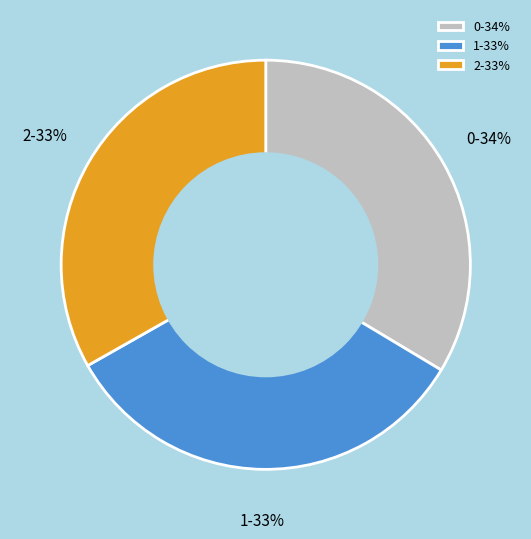

Combined, do 2 and 1 account for over 50%?

Yes